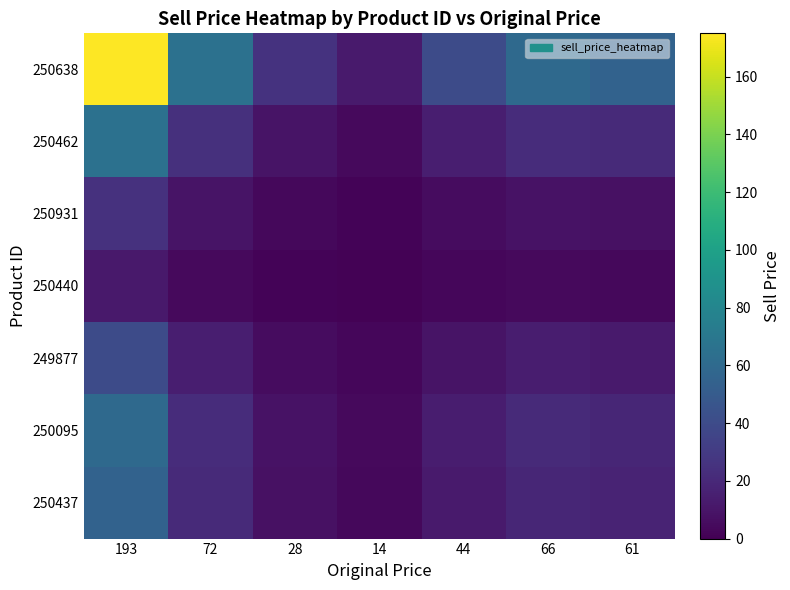

List the series in order of their peak value, highest first.

250638, 250462, 250095, 250437, 249877, 250931, 250440